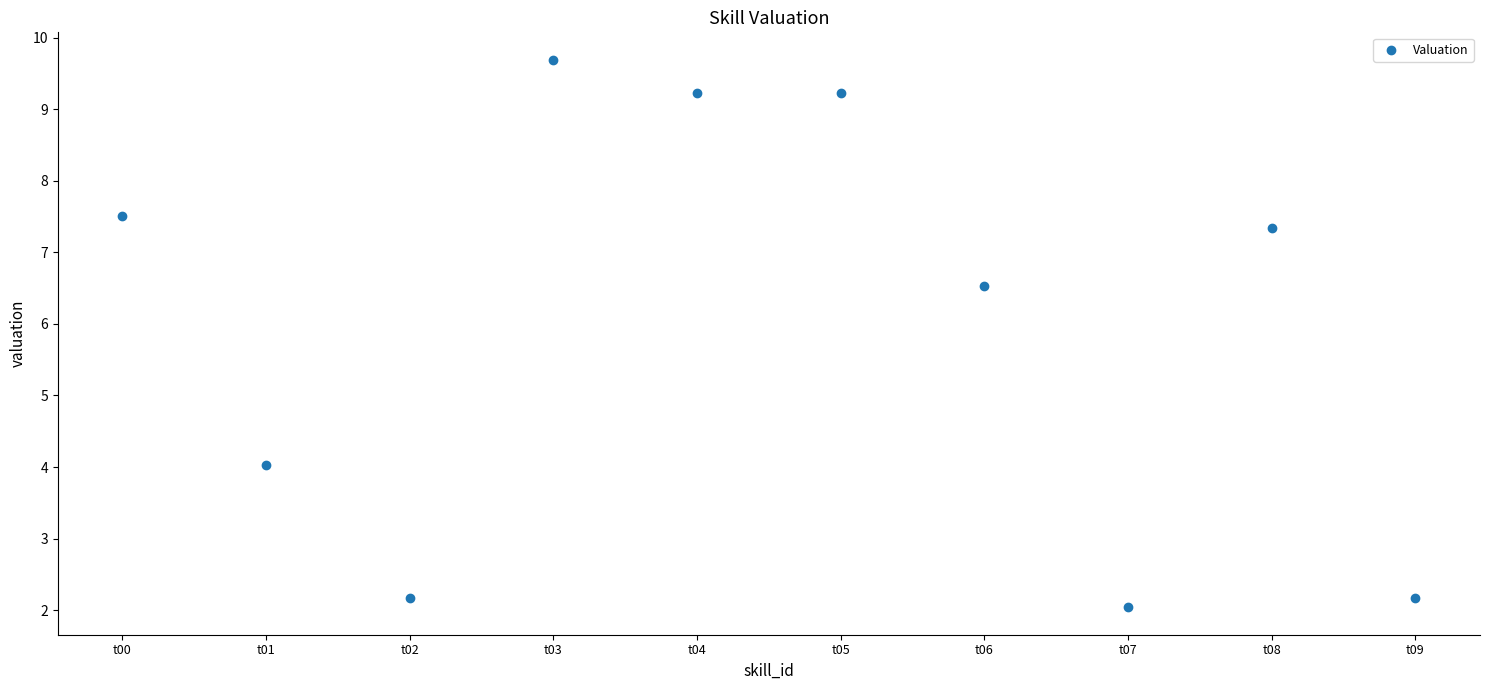

What Y value in the scatter plot is closest to 5?

4.0